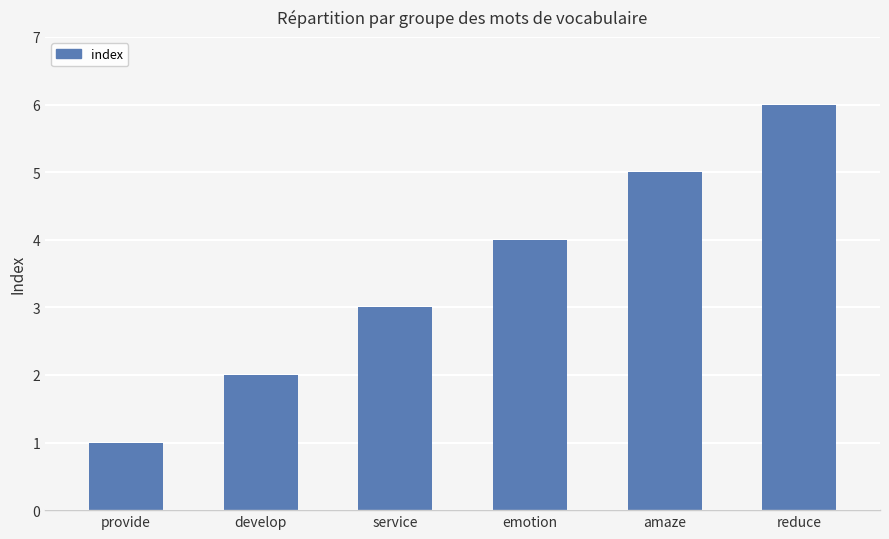

What is the difference between the values at develop and provide?

1